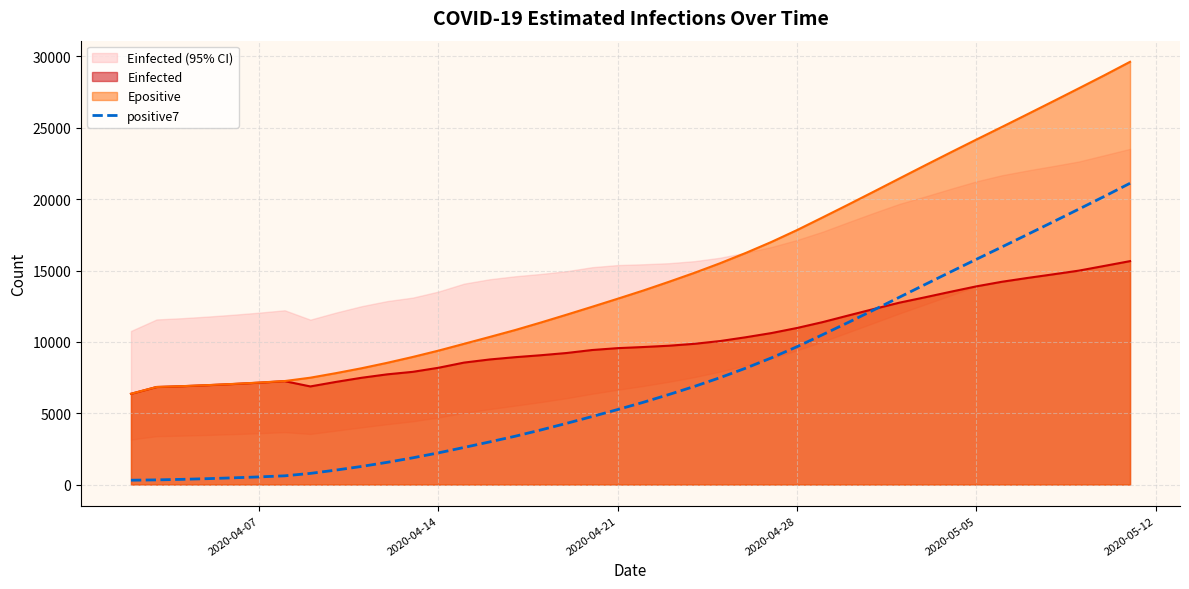

What is the lowest value of the Epositive series?

6363.6